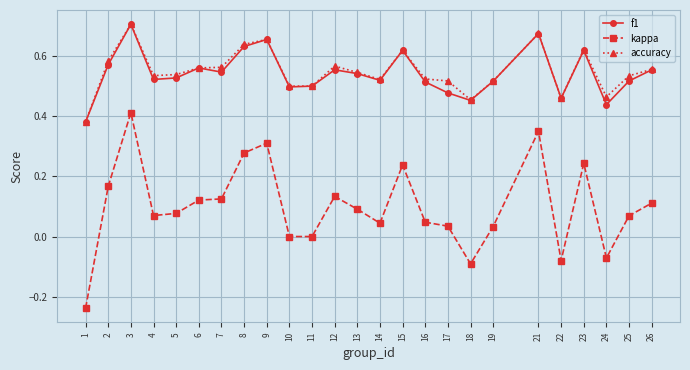

In f1, how many points are lower than both neighbors (excluding endpoints)?

7